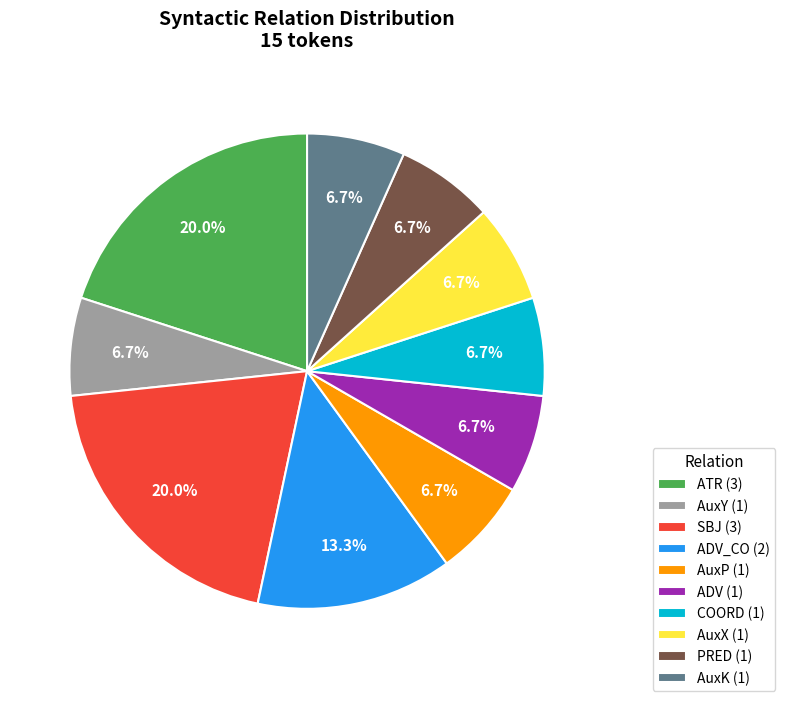

Combined, do PRED (1) and ATR (3) account for over 50%?

No